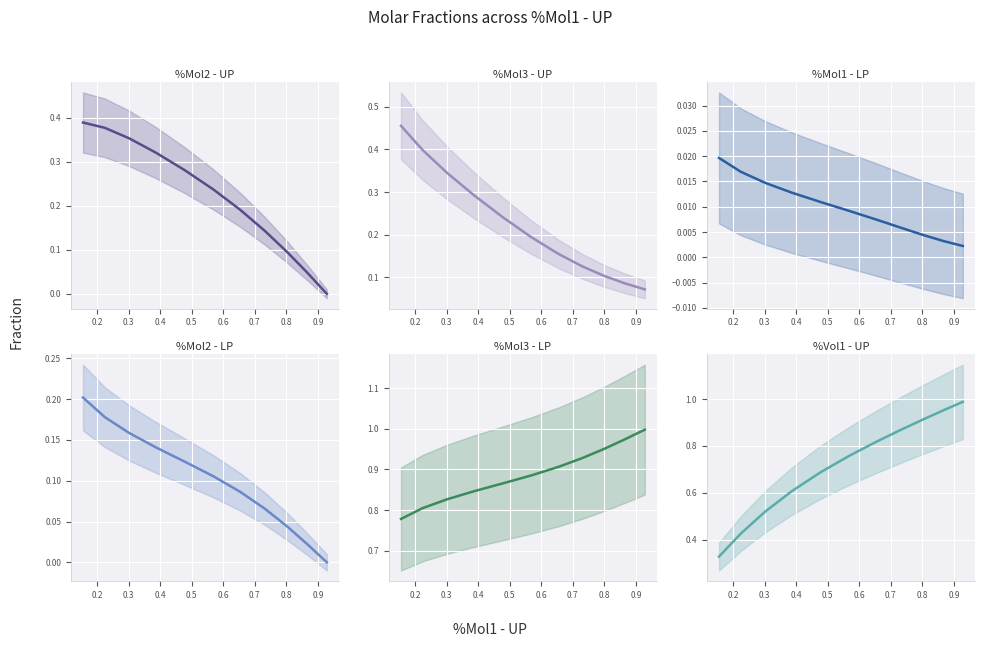

Between 0.6 and 0.7, which series saw the biggest shift?

%Vol1 - UP